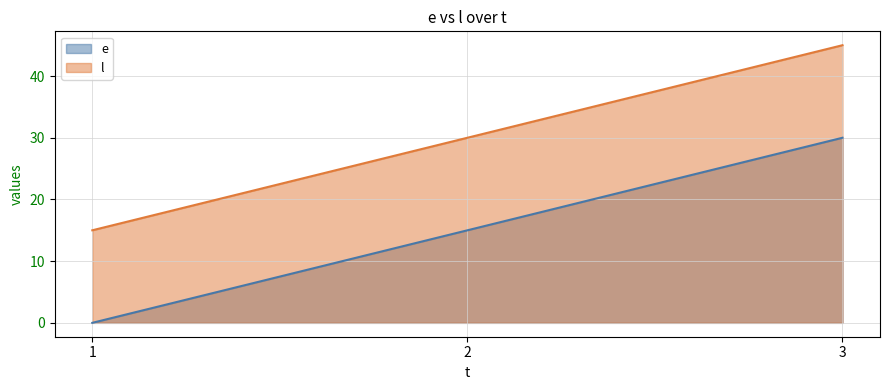

What is the highest value of the l series?

45